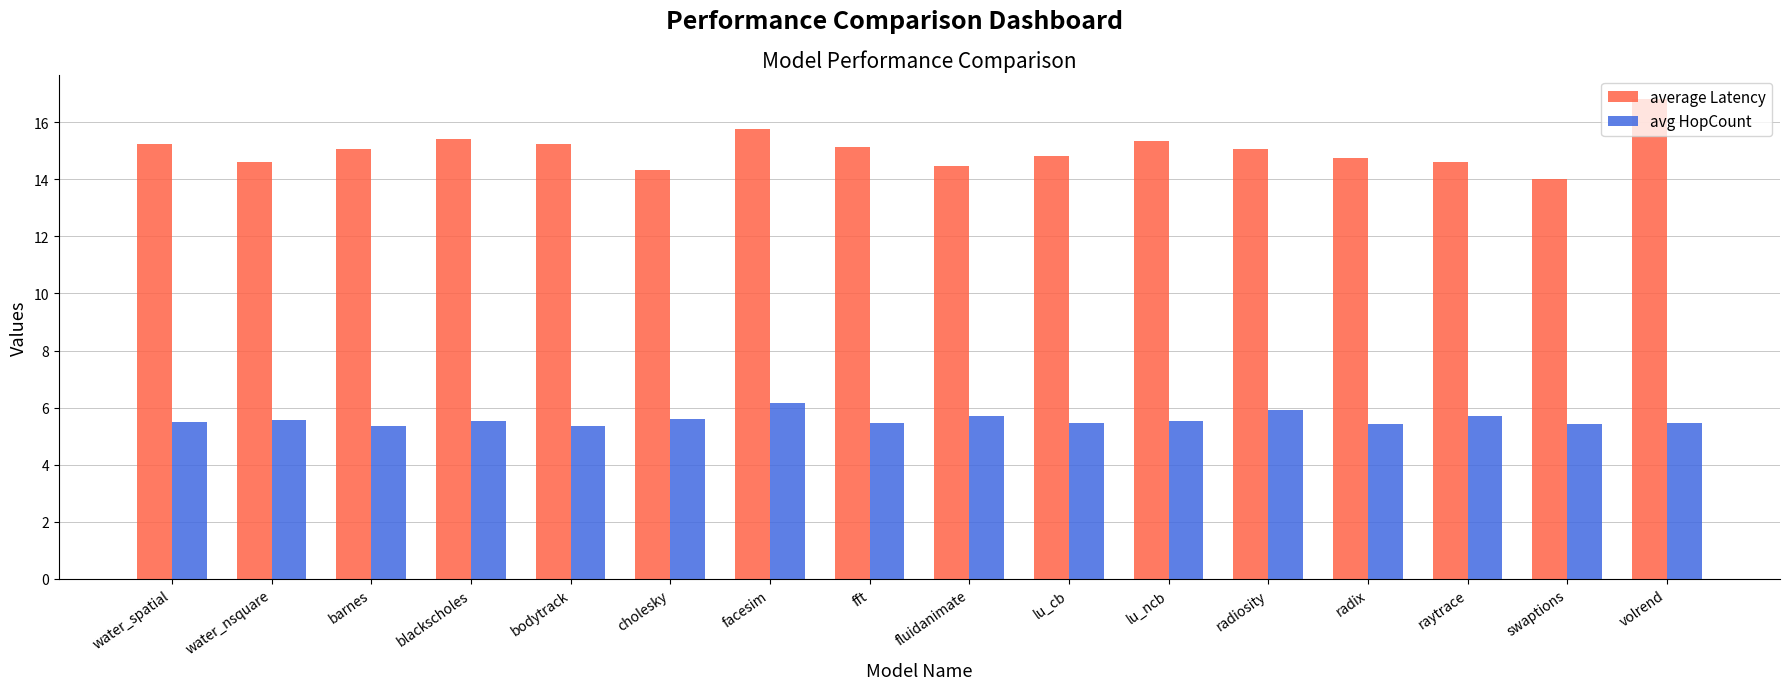

Which series changed the most between bodytrack and facesim?

avg HopCount